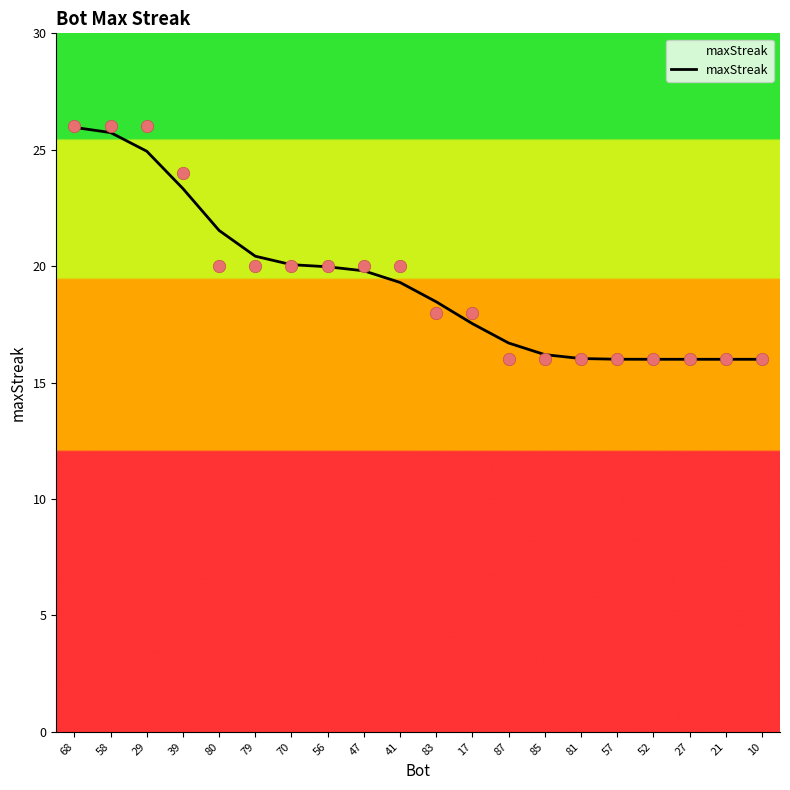

Approximately how many times larger is the value at 39 compared to 79?

1.1